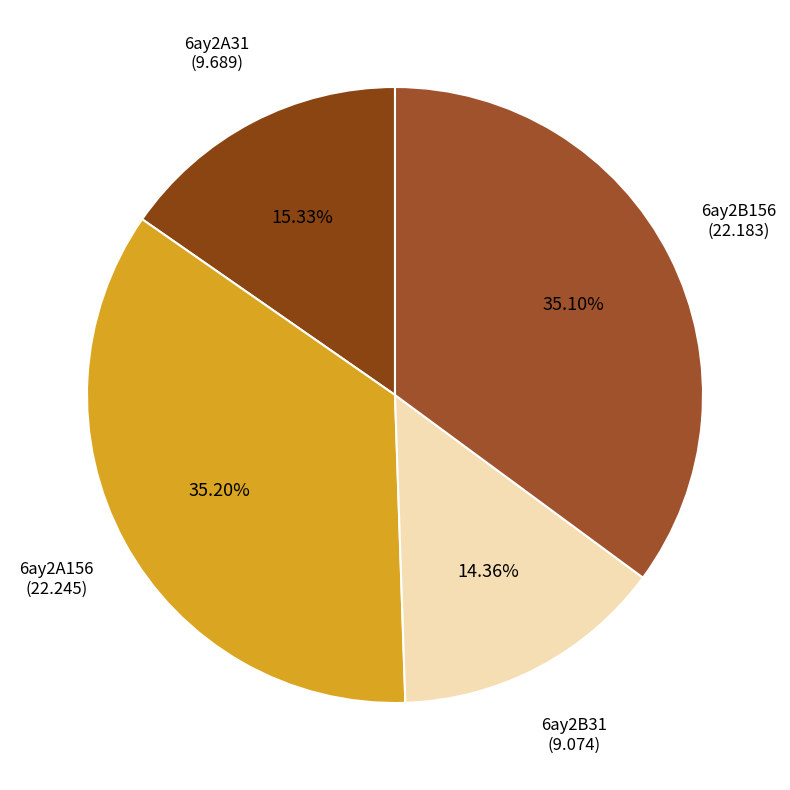

Combined, do 6ay2A31 and 6ay2B156 account for over 50%?

Yes